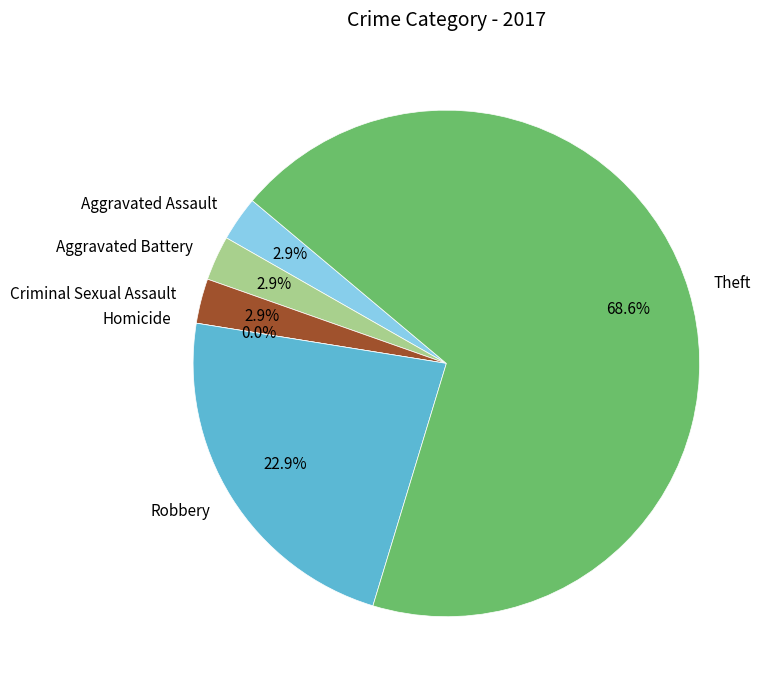

Is there a majority slice in this chart?

Yes